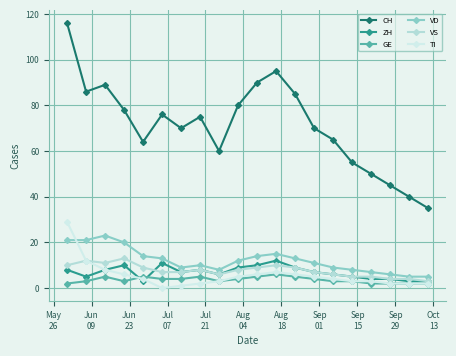

List the series in order of their peak value, highest first.

CH, TI, VD, VS, ZH, GE